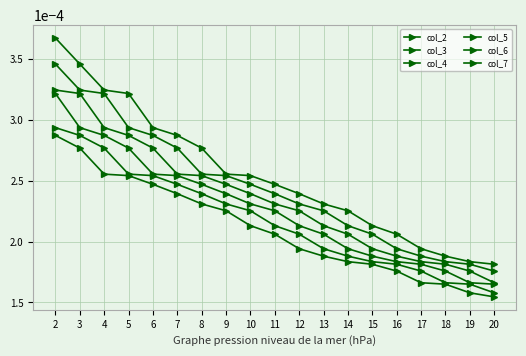

Count the number of data series in this chart.

6